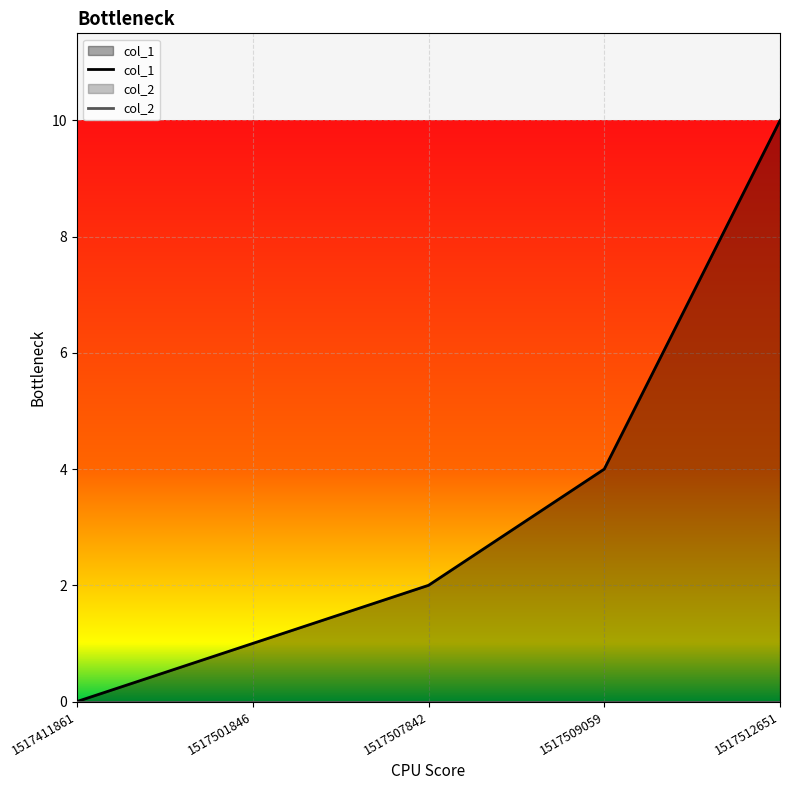

Between 1517501846 and 1517509059, which series saw the biggest shift?

col_1